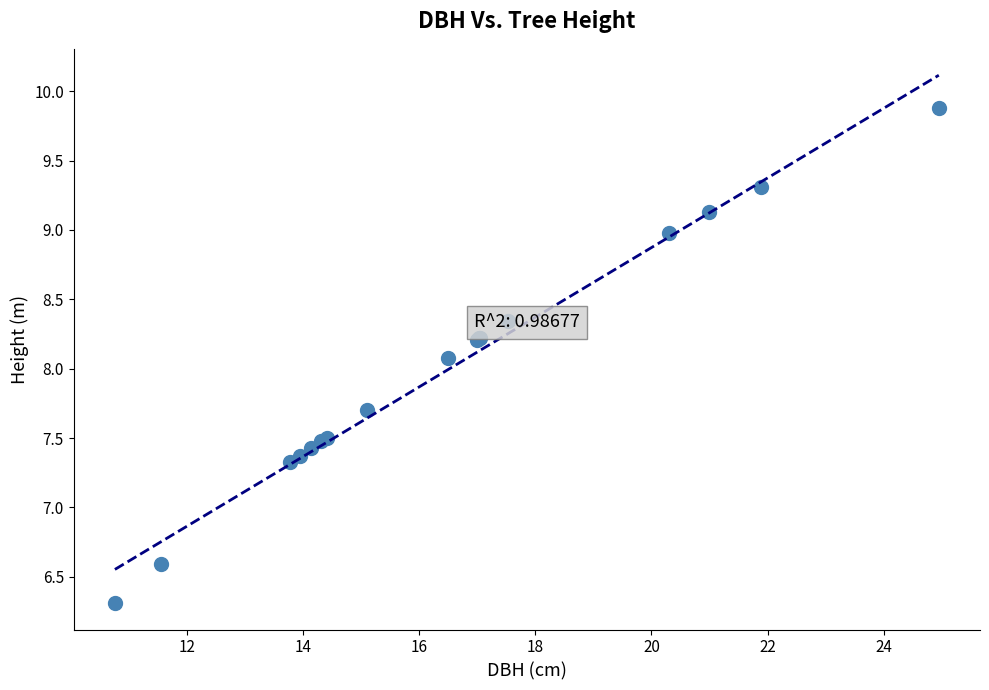

What Y value in the scatter plot is closest to 8?

8.1